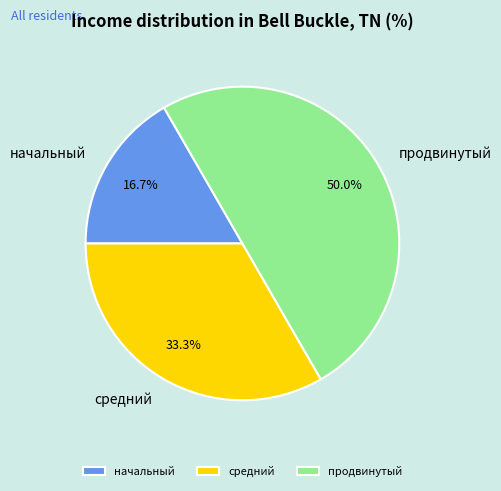

Which has a higher value, средний or начальный?

средний